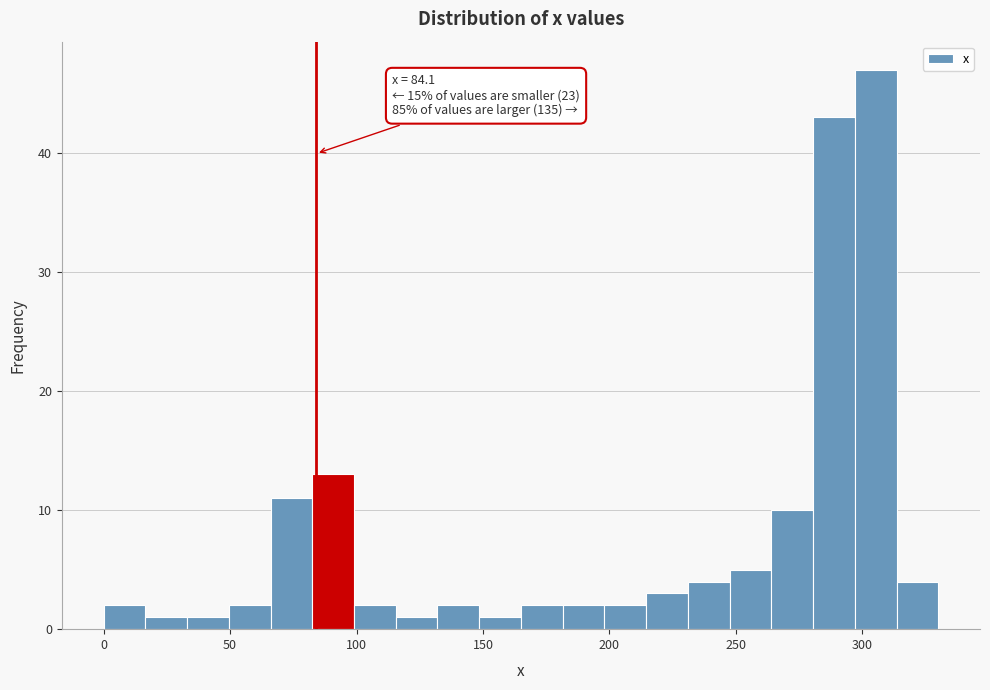

Read against the x-axis, roughly where is the centre of the tallest bar?

305